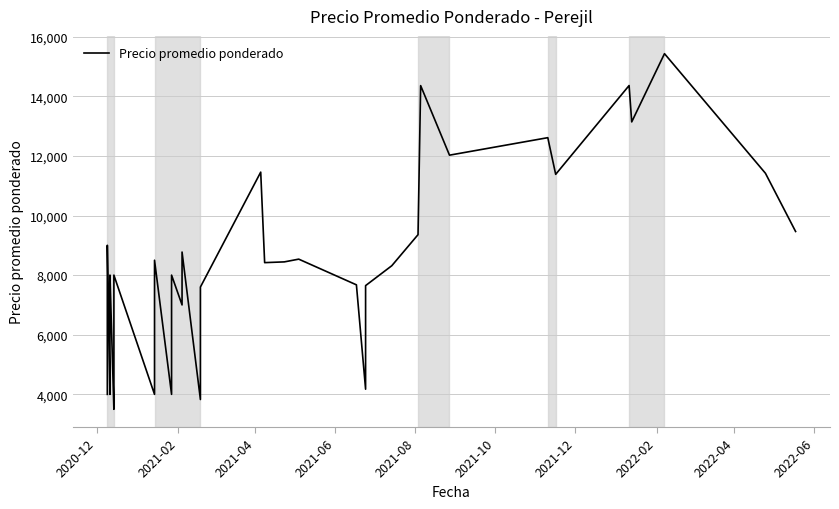

Is it true that the value at 23 is 2694?

False